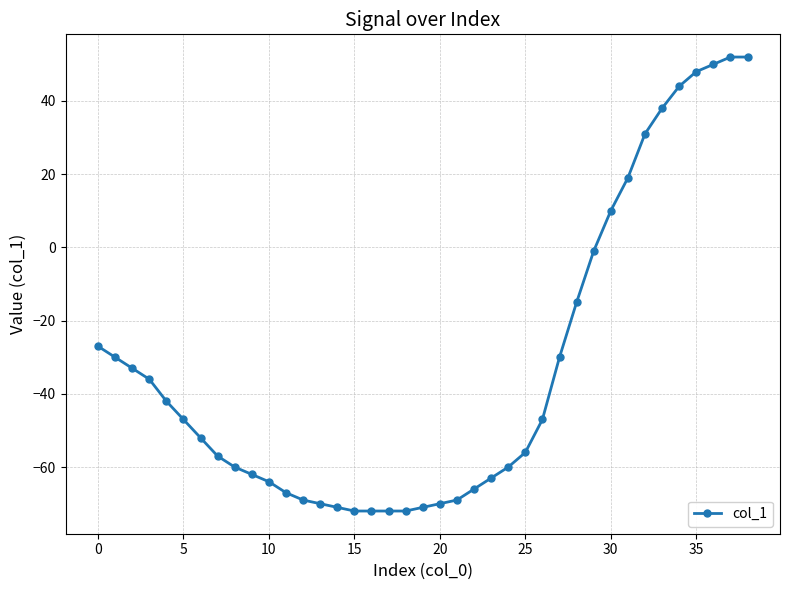

What is the value of the 25th point from the left?

-60